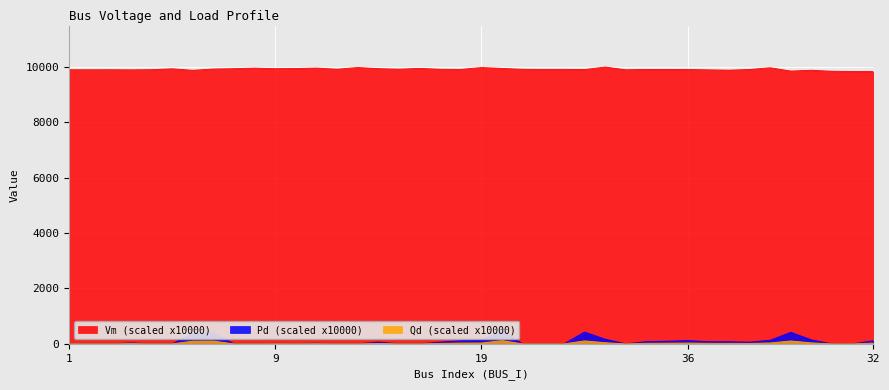

Which label corresponds to the smallest value in the chart?

2